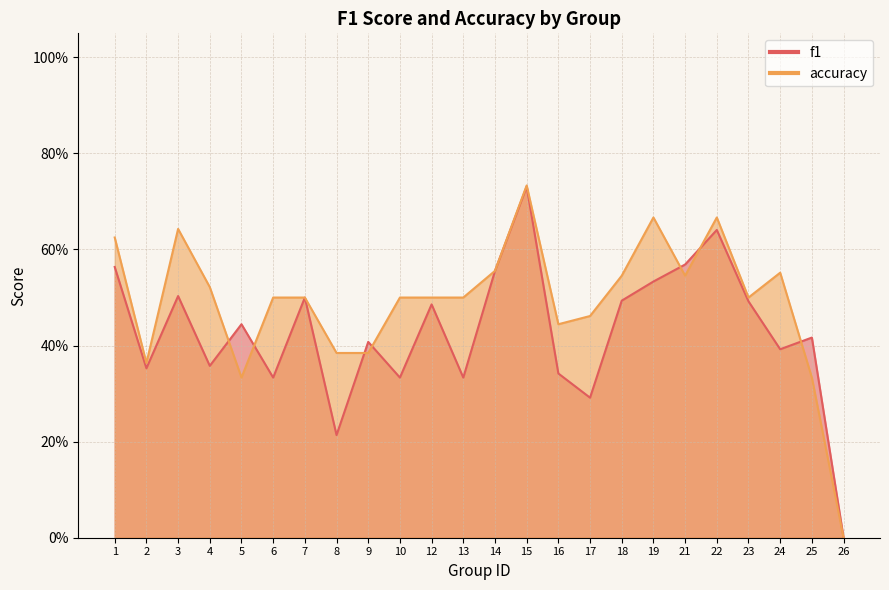

What is the highest value of the f1 series?

0.7